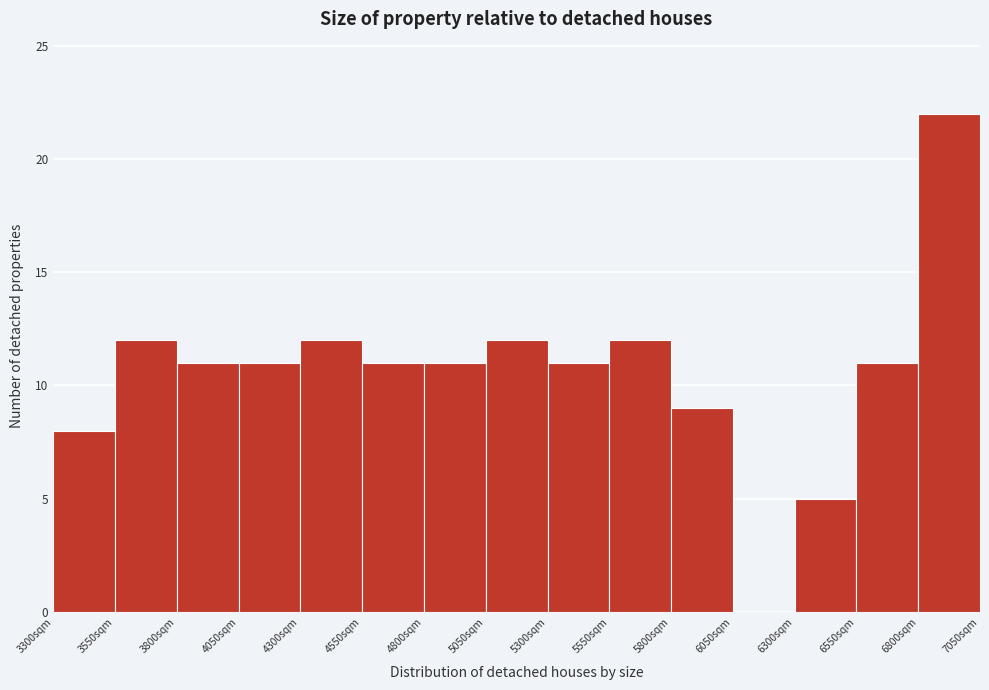

Reading left to right, list every bar in this chart as the range it spans on the x-axis followed by its height. The values are not printed on the chart, so give them approximately, as read against the axis.

3300 to 3550: 8
3550 to 3800: 12
3800 to 4050: 11
4050 to 4300: 11
4300 to 4550: 12
4550 to 4800: 11
4800 to 5050: 11
5050 to 5300: 12
5300 to 5550: 11
5550 to 5800: 12
5800 to 6050: 9
6050 to 6300: 0
6300 to 6550: 5
6550 to 6800: 11
6800 to 7050: 22